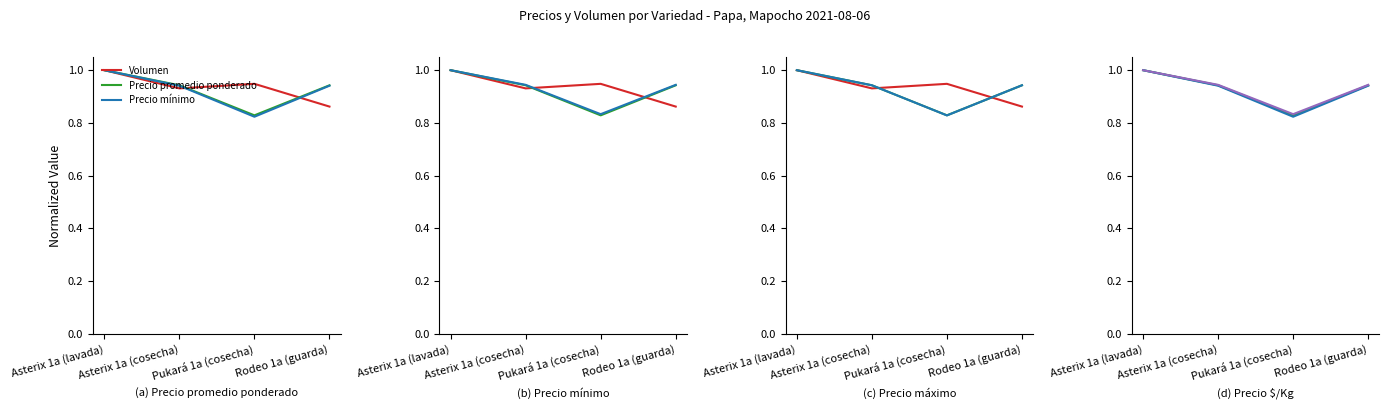

Which category has the lowest value in the Precio mínimo series?

Pukará 1a (cosecha)